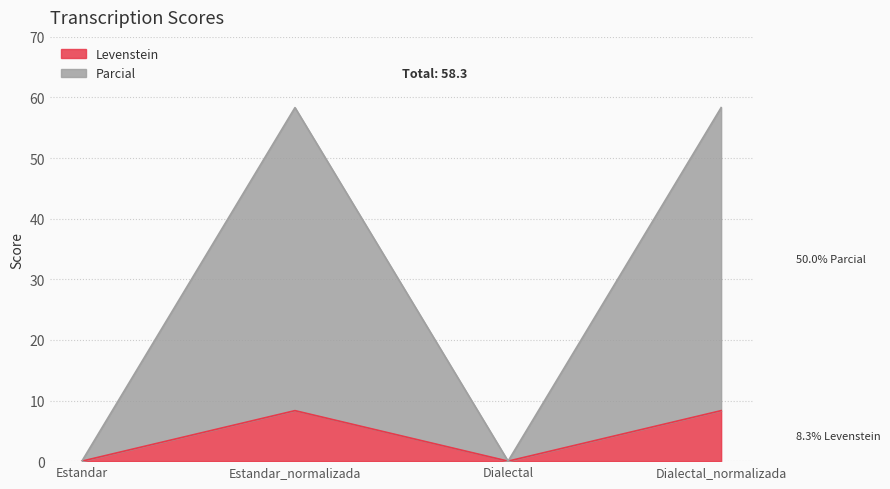

In Parcial, how many points are higher than both neighbors (excluding endpoints)?

1